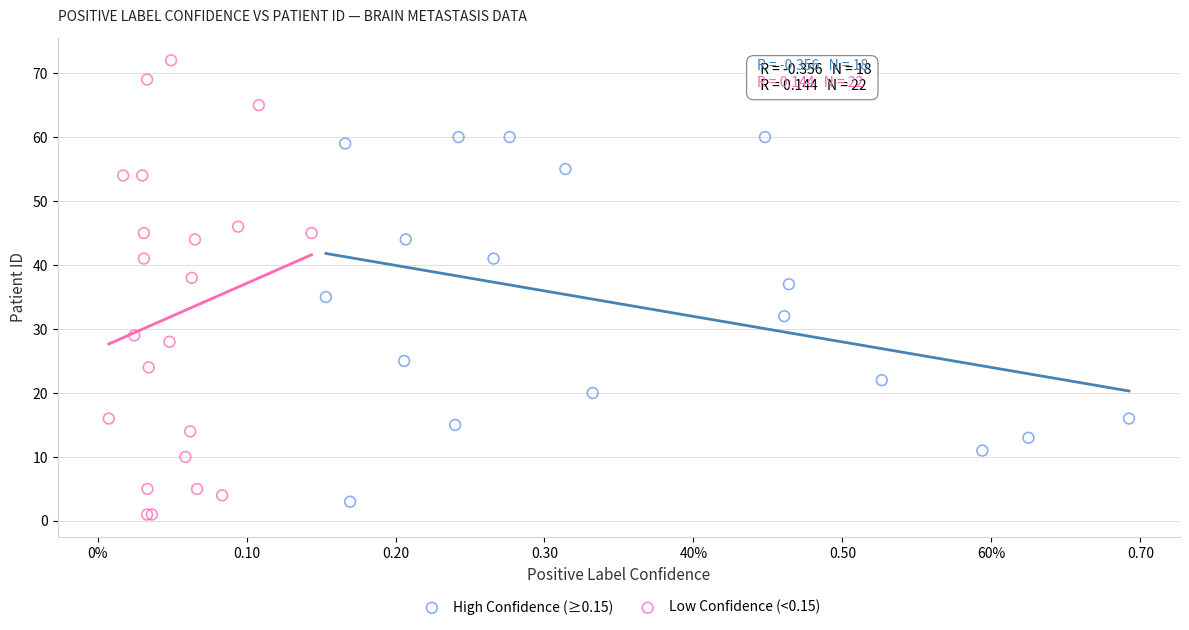

Which series contains the lowest Y value?

Low Confidence (<0.15)